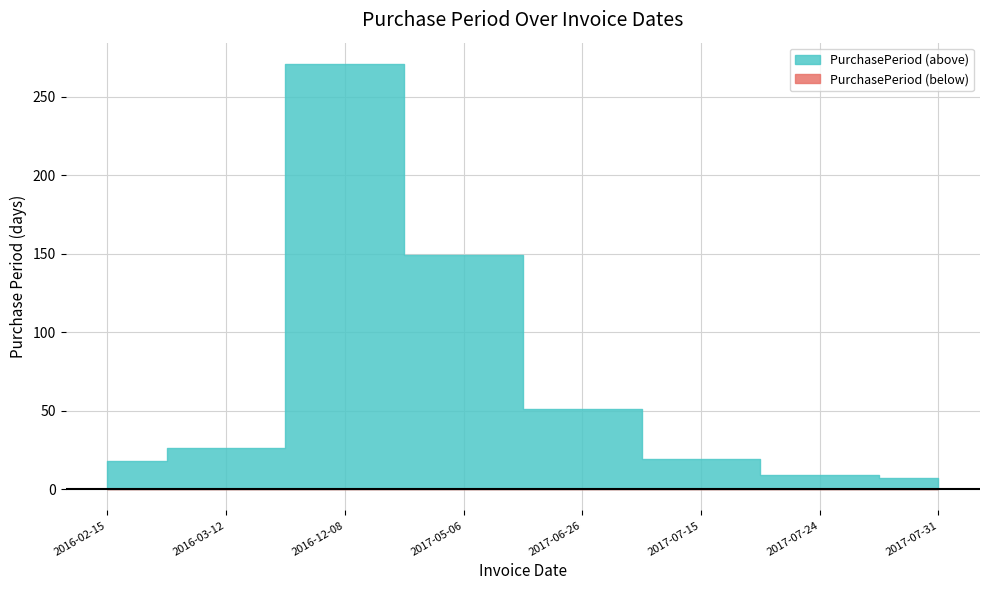

List the labels in order of value, smallest first.

2017-07-31, 2017-07-24, 2016-02-15, 2017-07-15, 2016-03-12, 2017-06-26, 2017-05-06, 2016-12-08